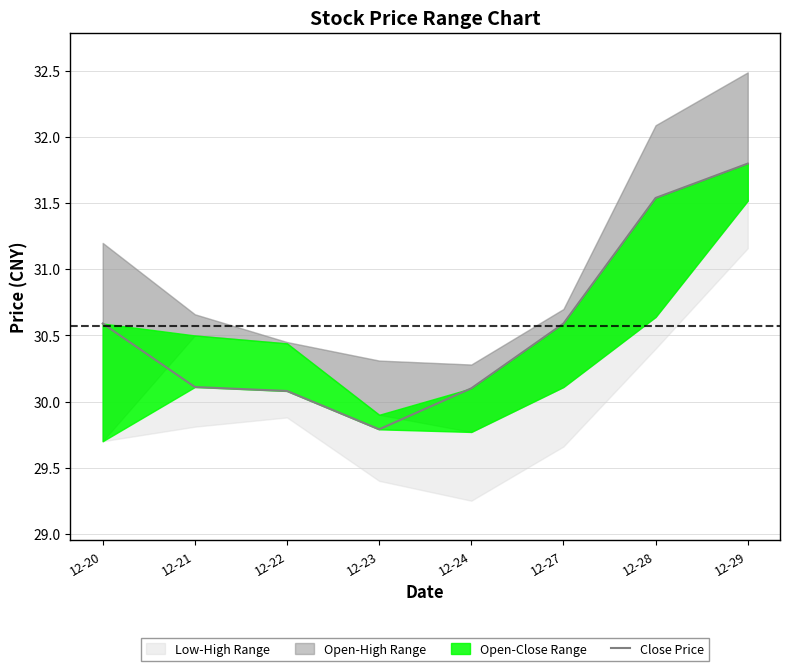

The chart shows a value of 30.6 at 12-20. True or false?

True